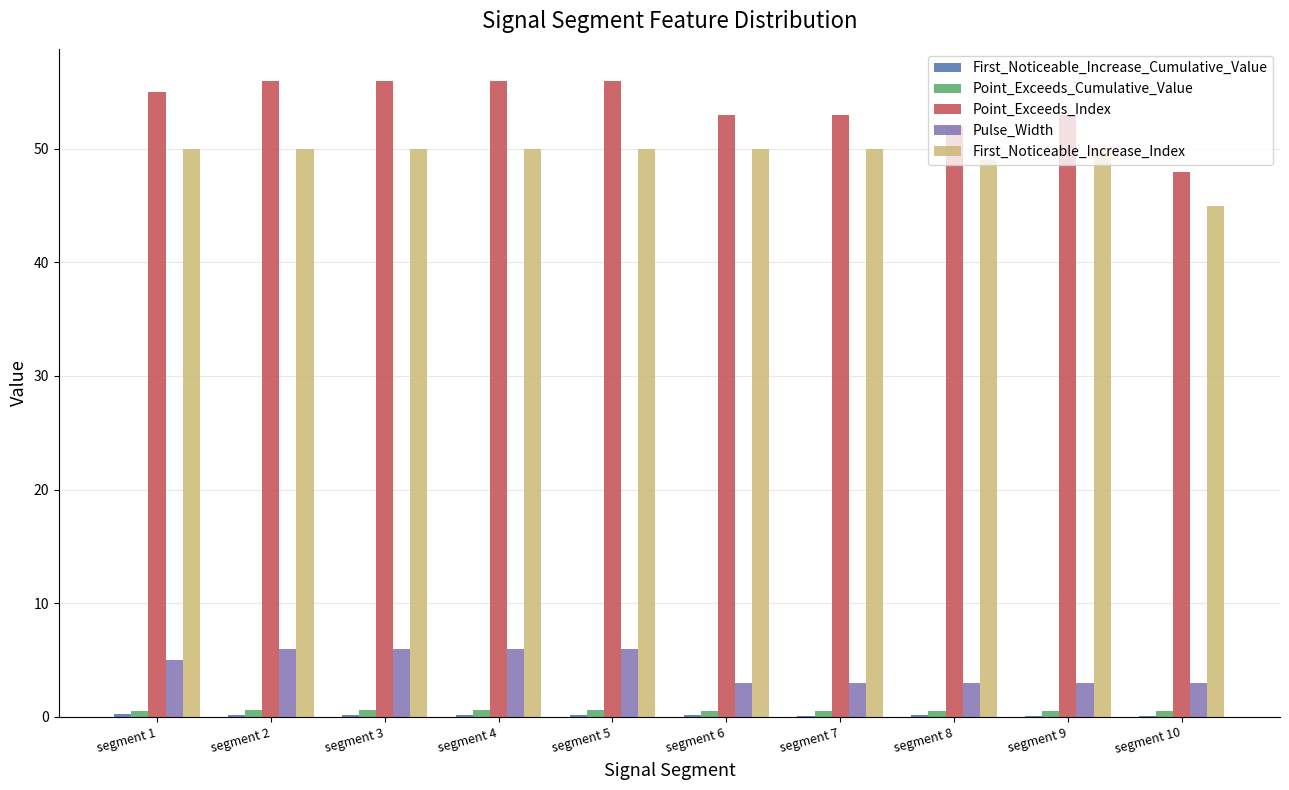

Which series changed the most between segment 5 and segment 10?

Point_Exceeds_Index